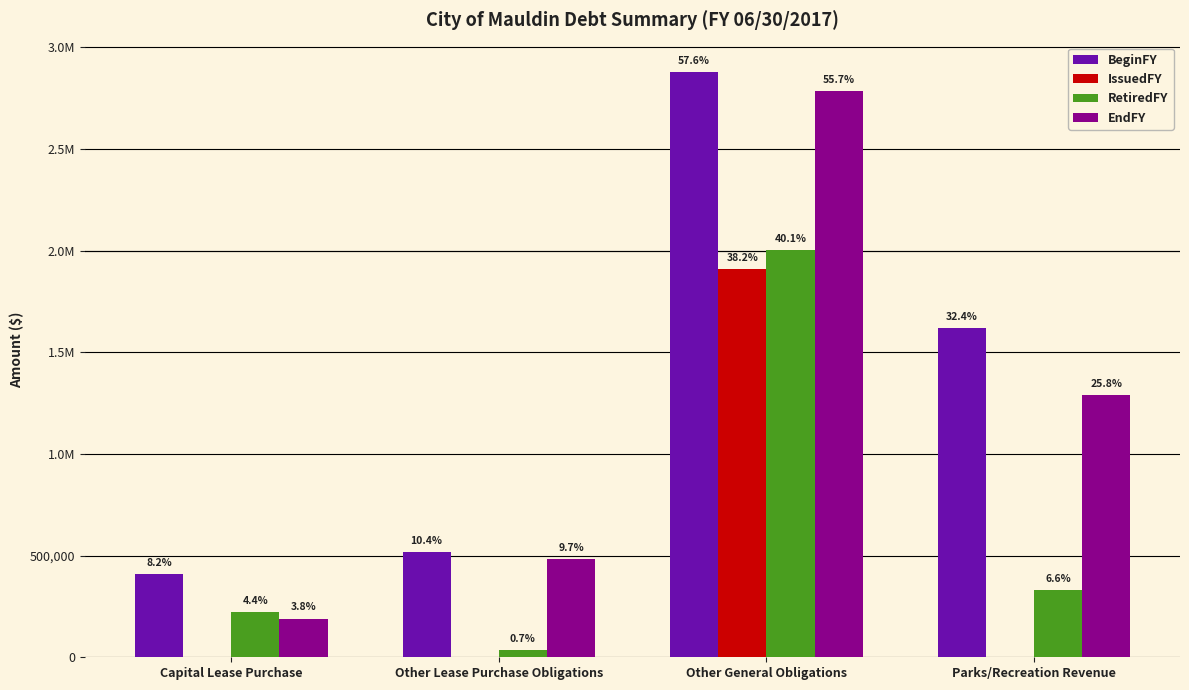

Are the bars horizontal?

No